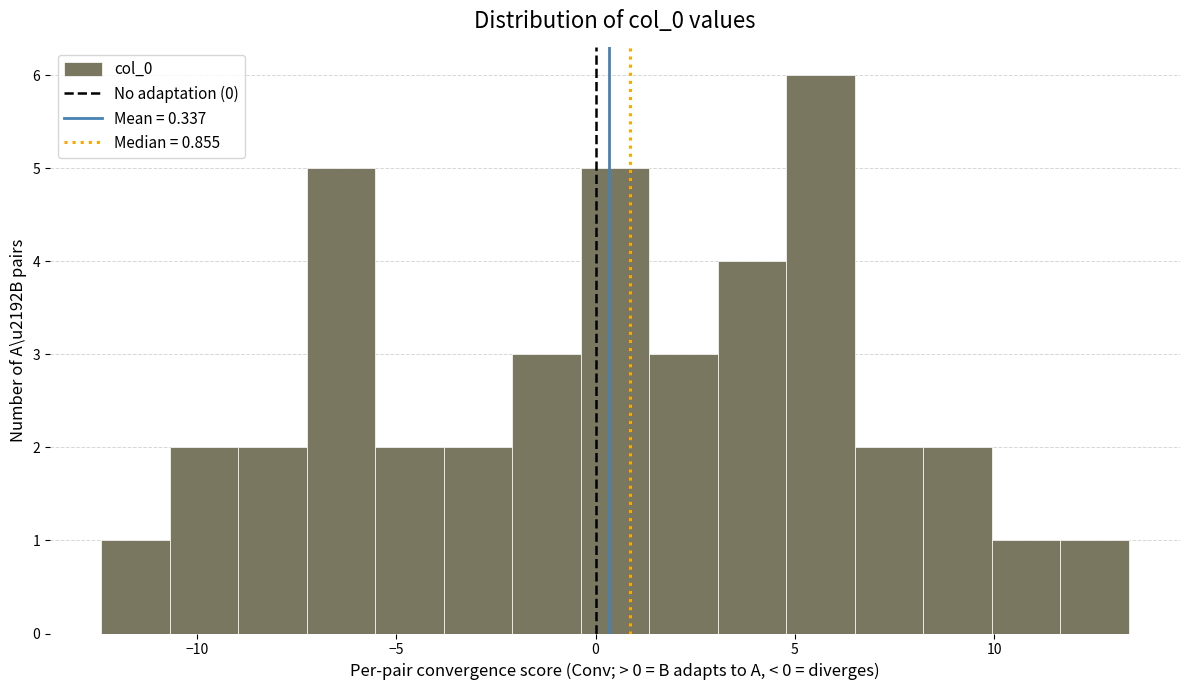

Read against the x-axis, roughly where is the centre of the tallest bar?

5.5